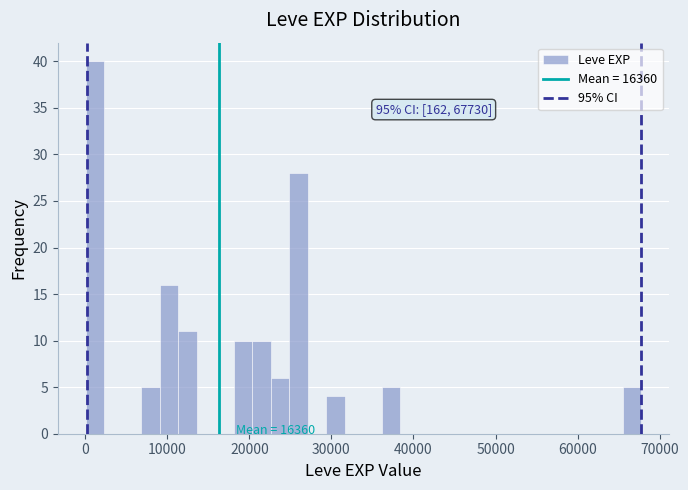

Around what value on the x-axis is the tallest bar? Give the approximate position of its centre, as read against the axis.

1000